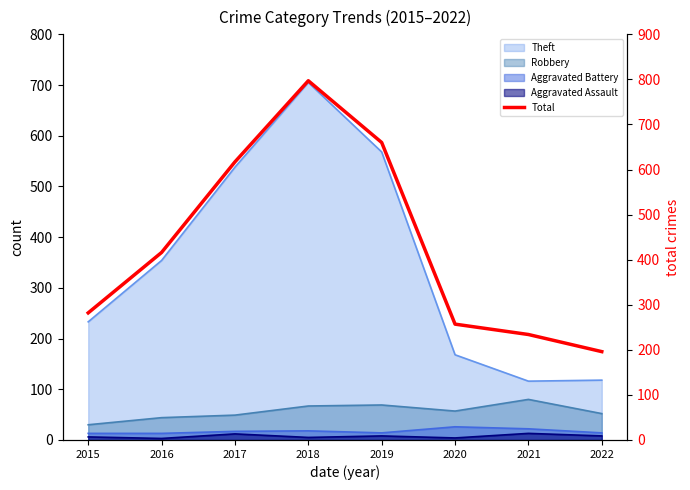

What is the value of the 5th point from the left?

660